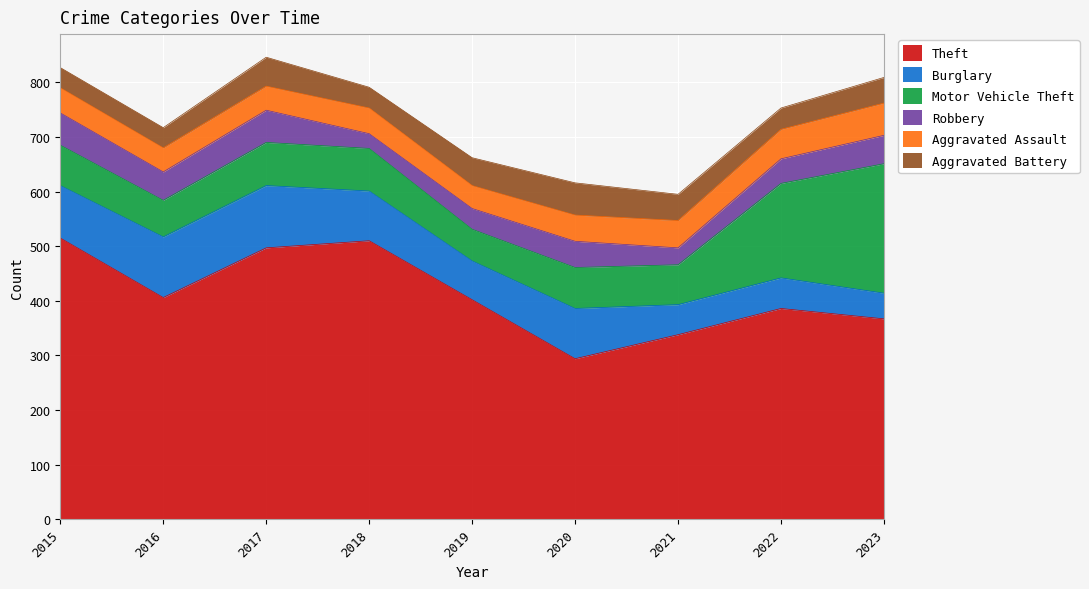

How many data points in Aggravated Assault are above 47?

4